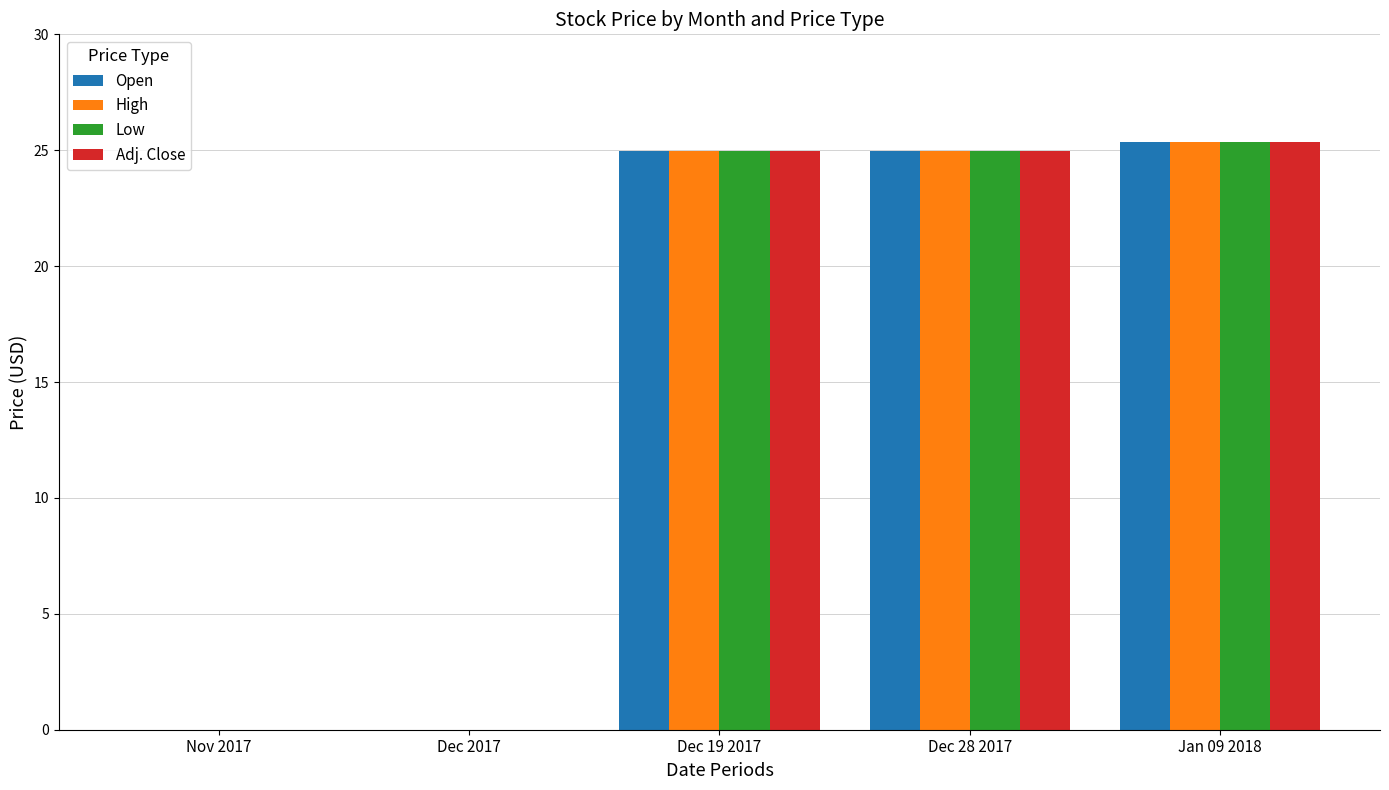

Which category has the highest value in the Low series?

Jan 09 2018